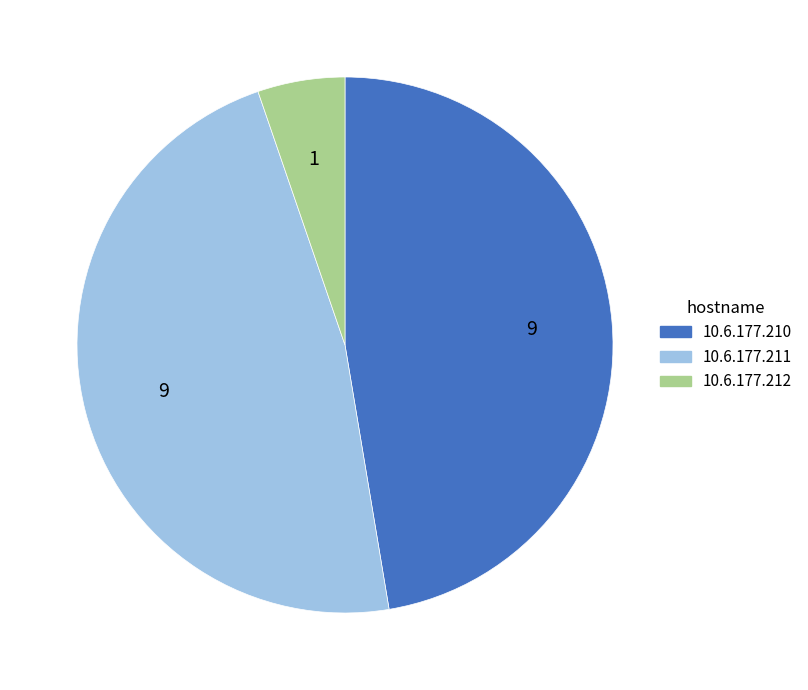

Which slice is the smallest?

10.6.177.212